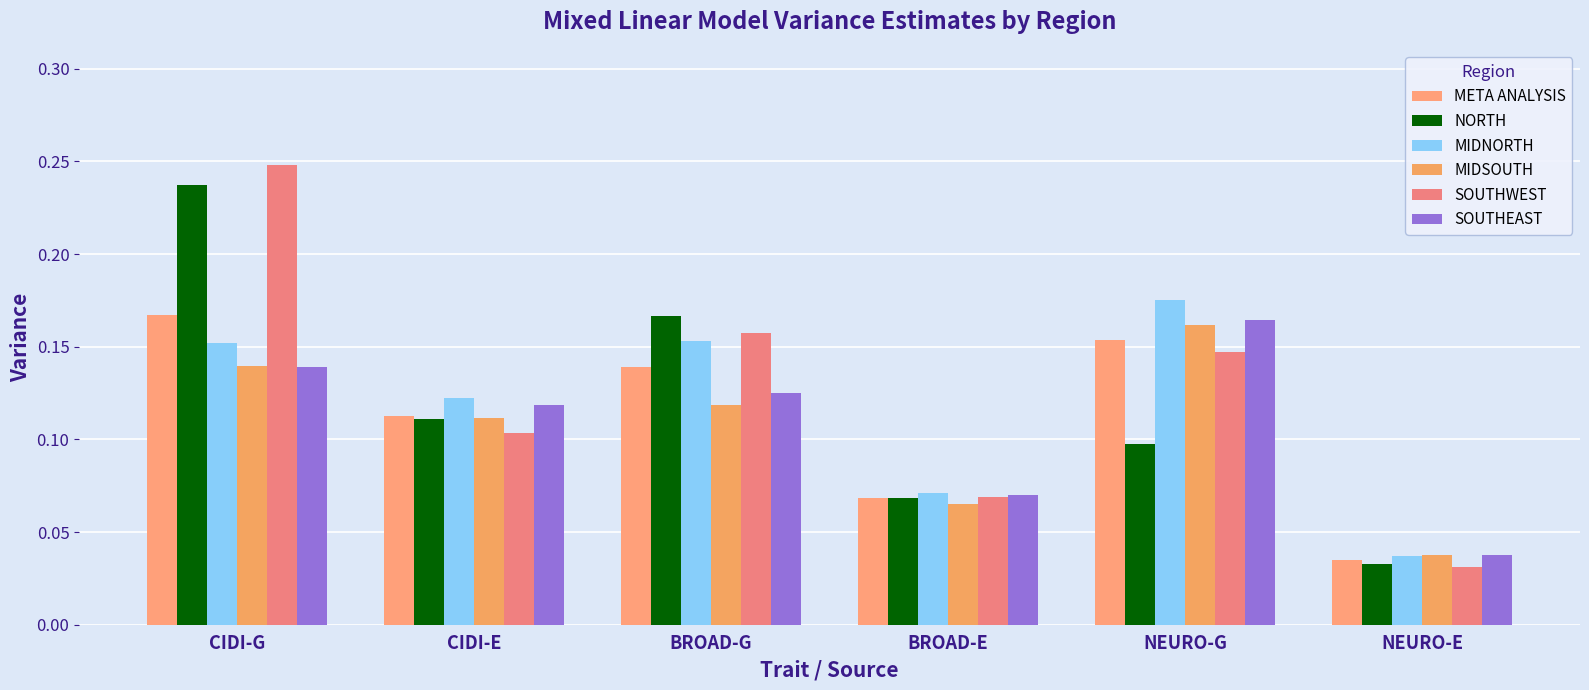

What position from the left is NEURO-E?

6